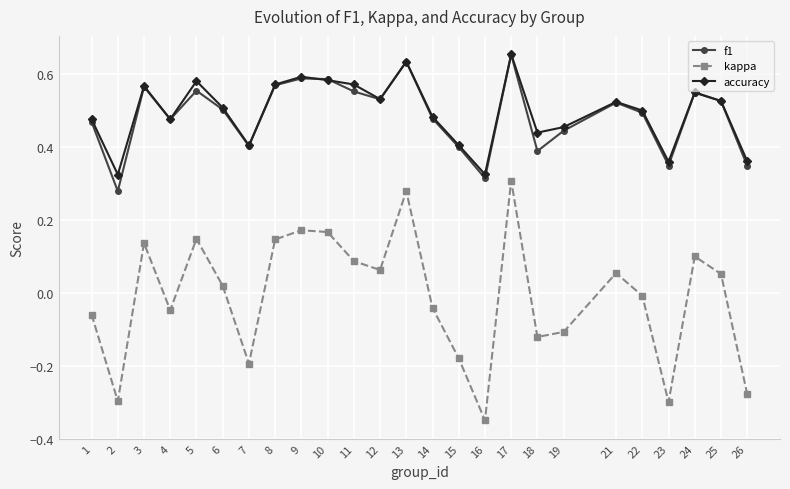

Is it true that accuracy equals 0.4 at 3?

False